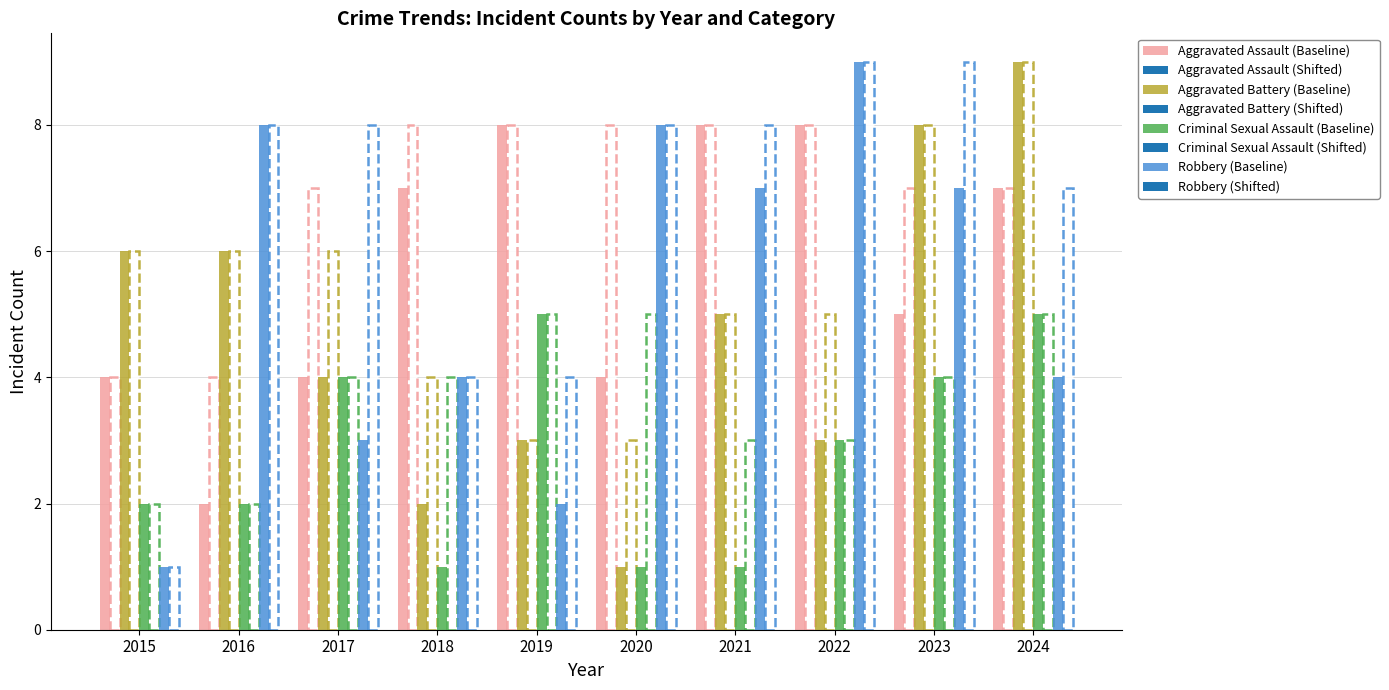

Is it true that Robbery (Baseline) equals 14 at 2016?

False